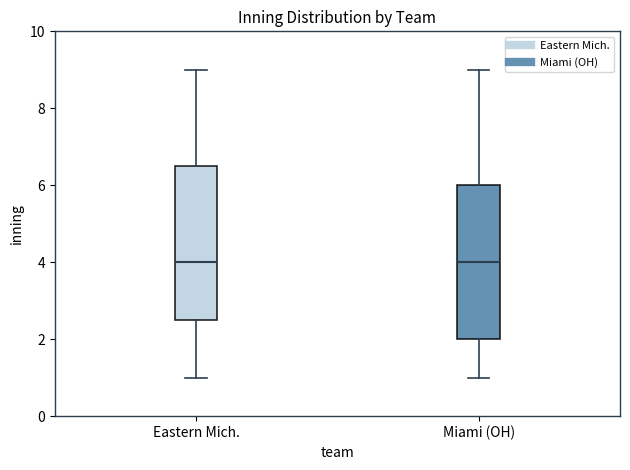

Reading left to right, transcribe this box plot: for each box, give where its median line is, the range the box spans, and where its two whiskers end, as read against the y-axis. The values are not printed on the chart, so give them approximately, as read against the axis.

Eastern Mich.: median 4.0, box 2.6 to 6.6, whiskers 1.0 to 9.0
Miami (OH): median 4.0, box 2.0 to 6.0, whiskers 1.0 to 9.0